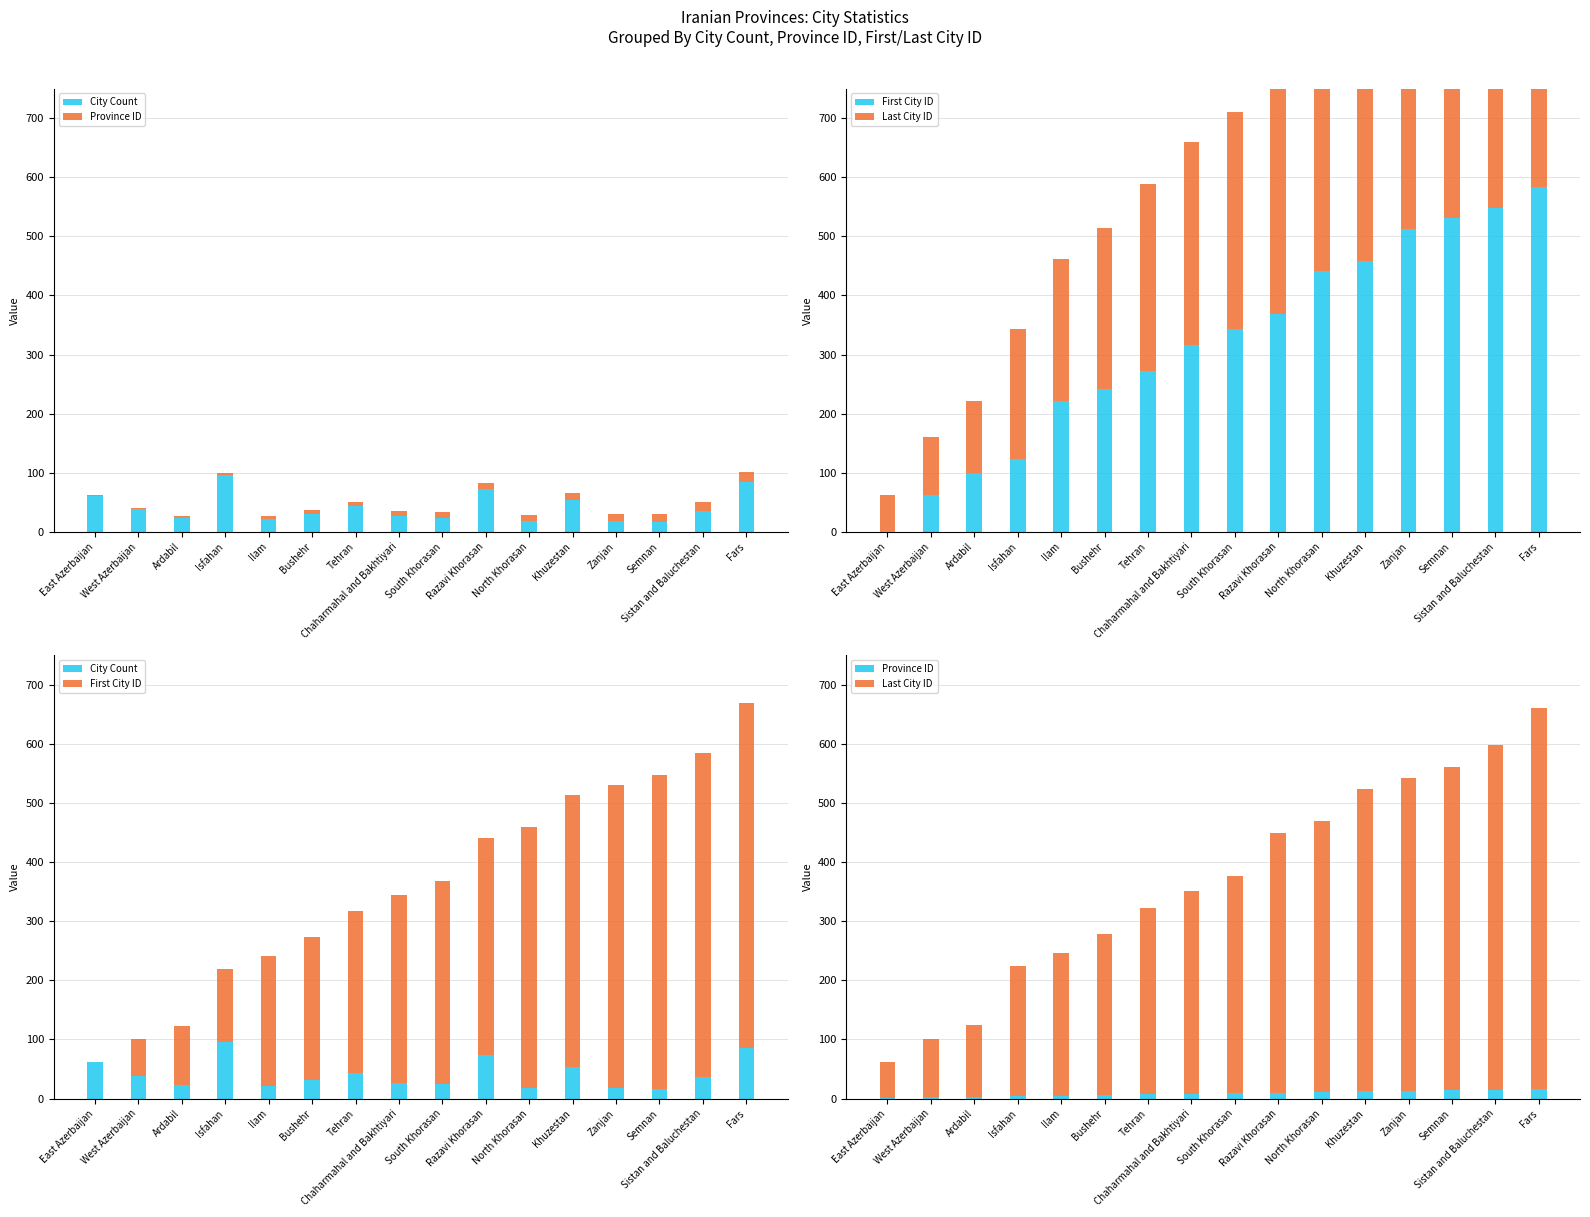

At which label does First City ID reach its peak?

Fars